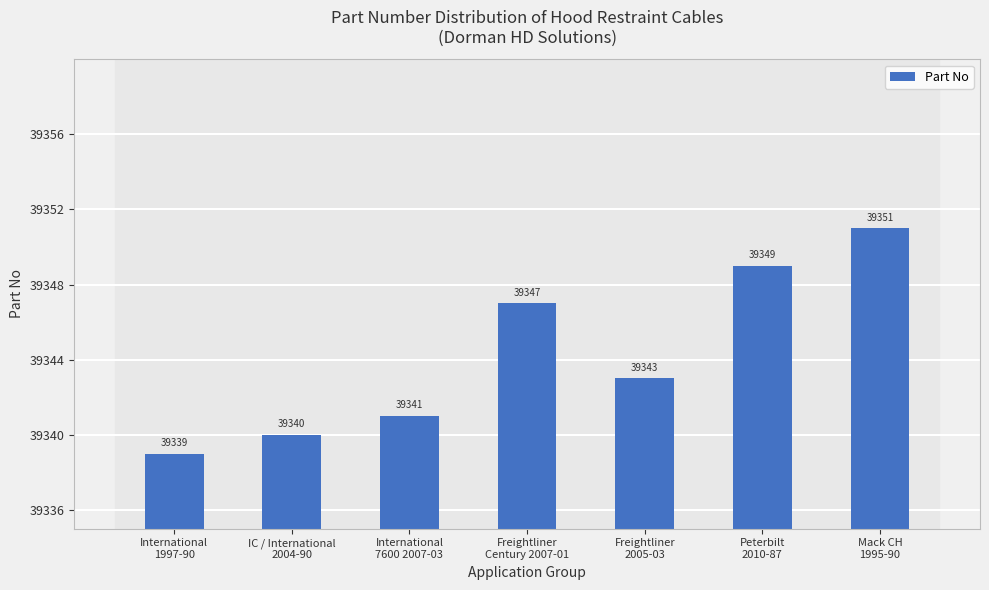

Rank the categories by value from lowest to highest.

International
1997-90, IC / International
2004-90, International
7600 2007-03, Freightliner
2005-03, Freightliner
Century 2007-01, Peterbilt
2010-87, Mack CH
1995-90